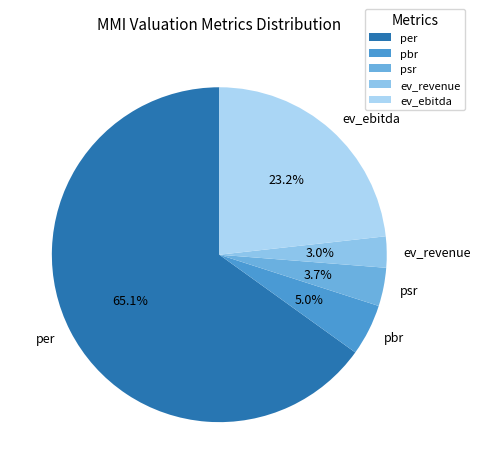

Which slice is the smallest?

ev_revenue